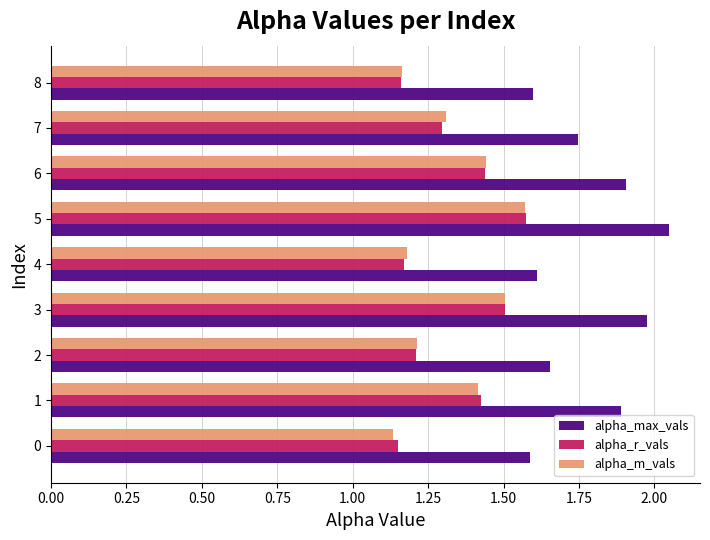

Which category has the highest value across all series?

5